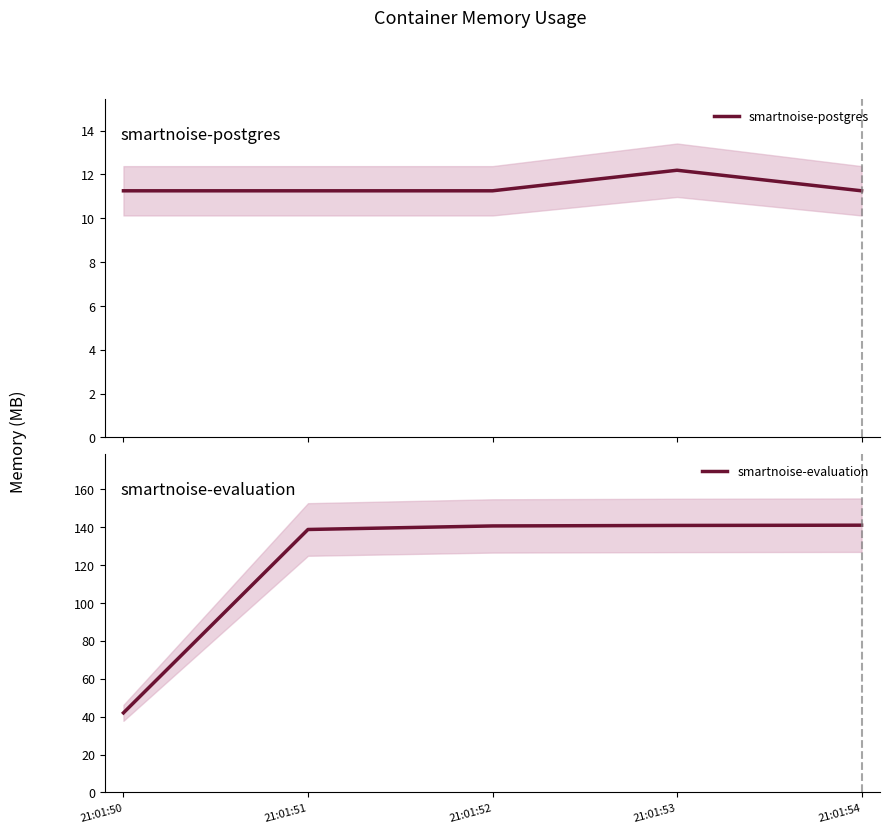

What value does the smartnoise-postgres series have at 21:01:52?

11.3